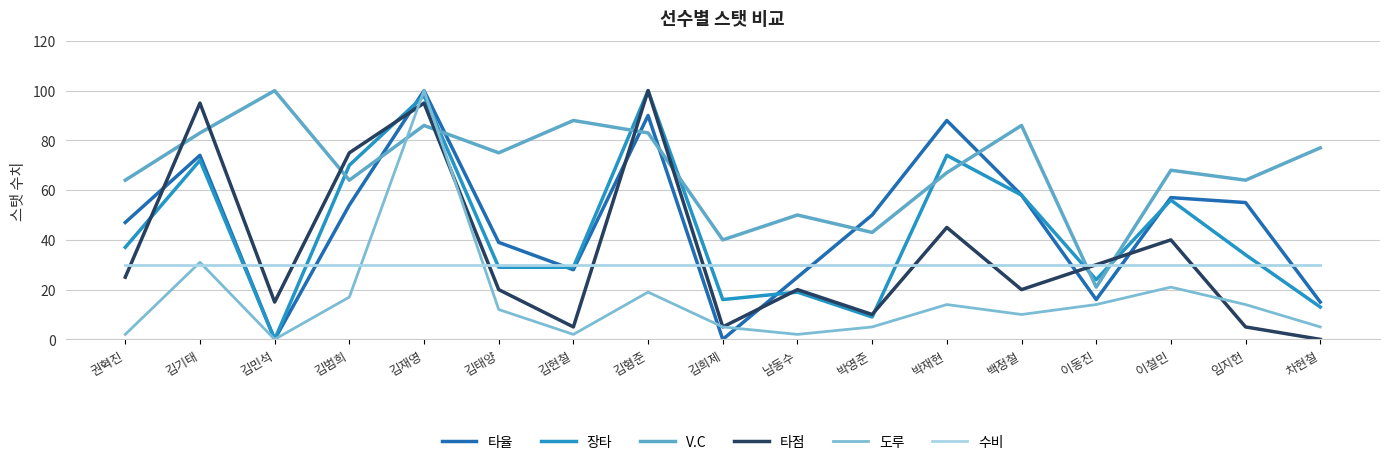

At which category does the chart reach its peak across all series?

김재영